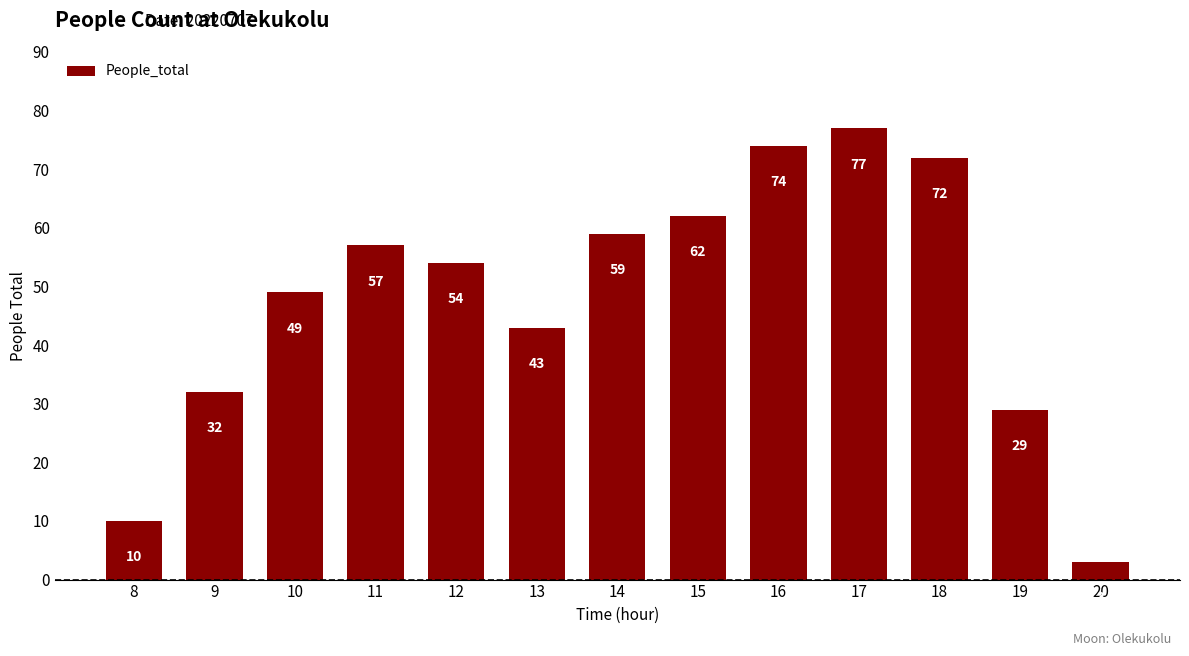

Rank the categories by value from highest to lowest.

17, 16, 18, 15, 14, 11, 12, 10, 13, 9, 19, 8, 20